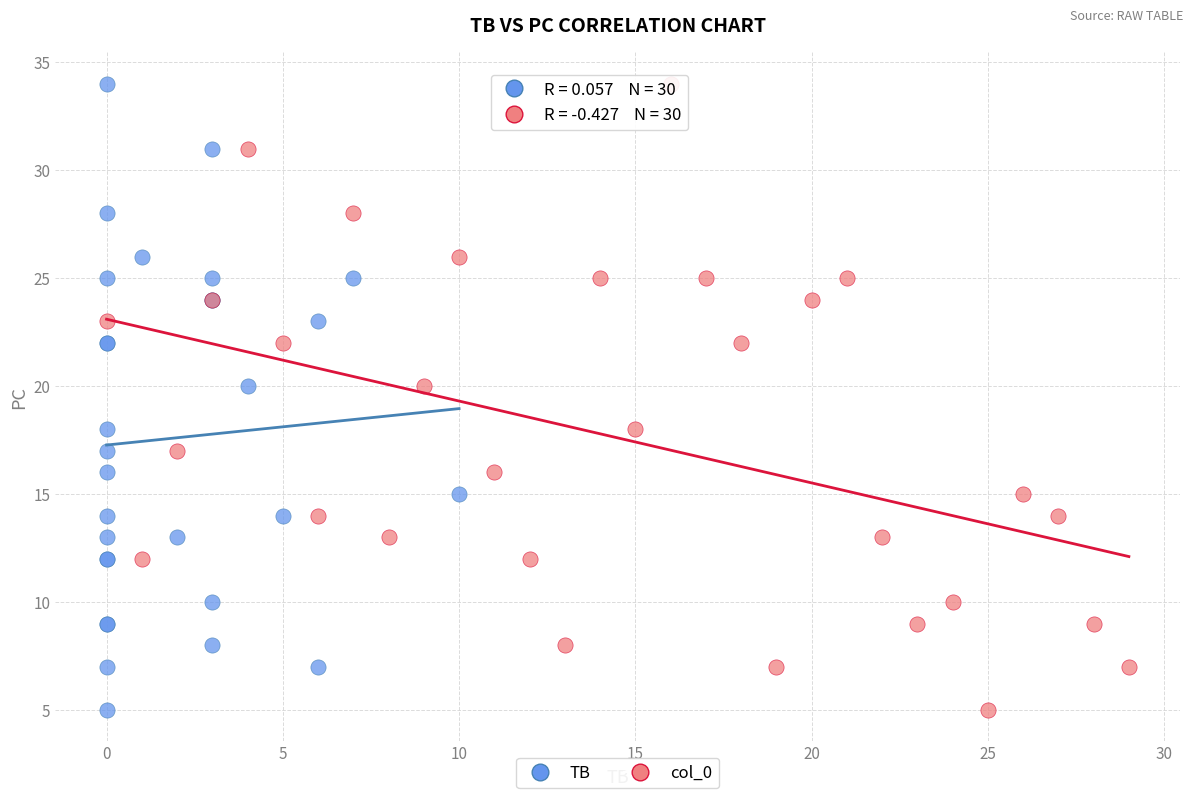

What are all the series names shown in the legend?

TB, col_0